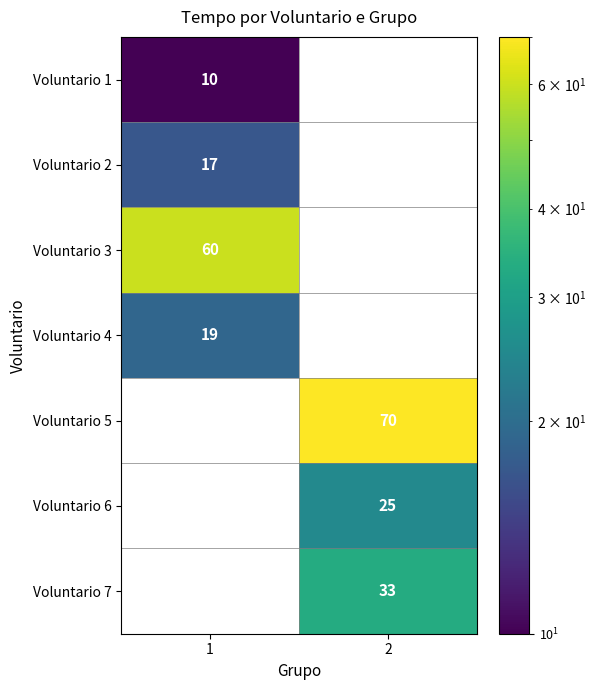

True or false: Voluntario 2 has a value of 5 at 1.

False